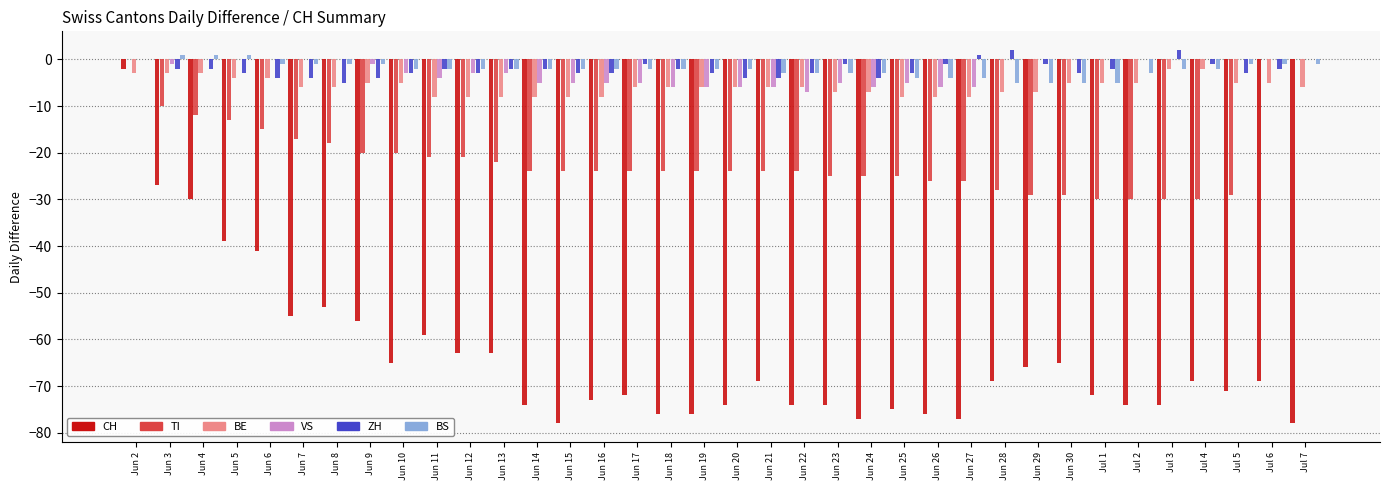

What is the difference between the maximum and minimum values in the TI series?

30.0